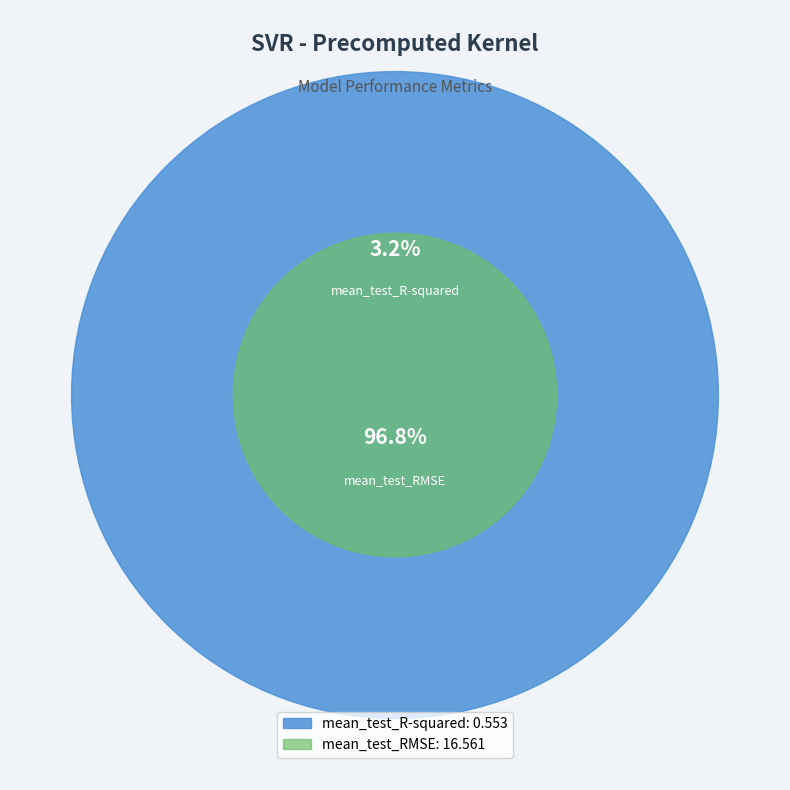

To the nearest percent, what portion does mean_test_R-squared represent?

3%